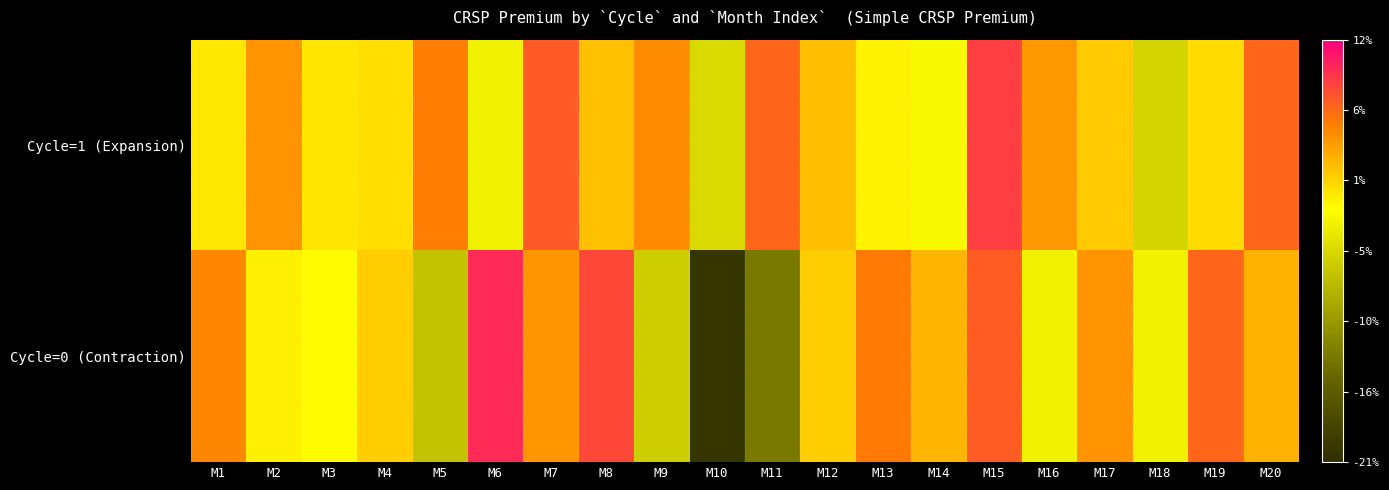

Between M3 and M7, which series saw the biggest shift?

Cycle=1 (Expansion)